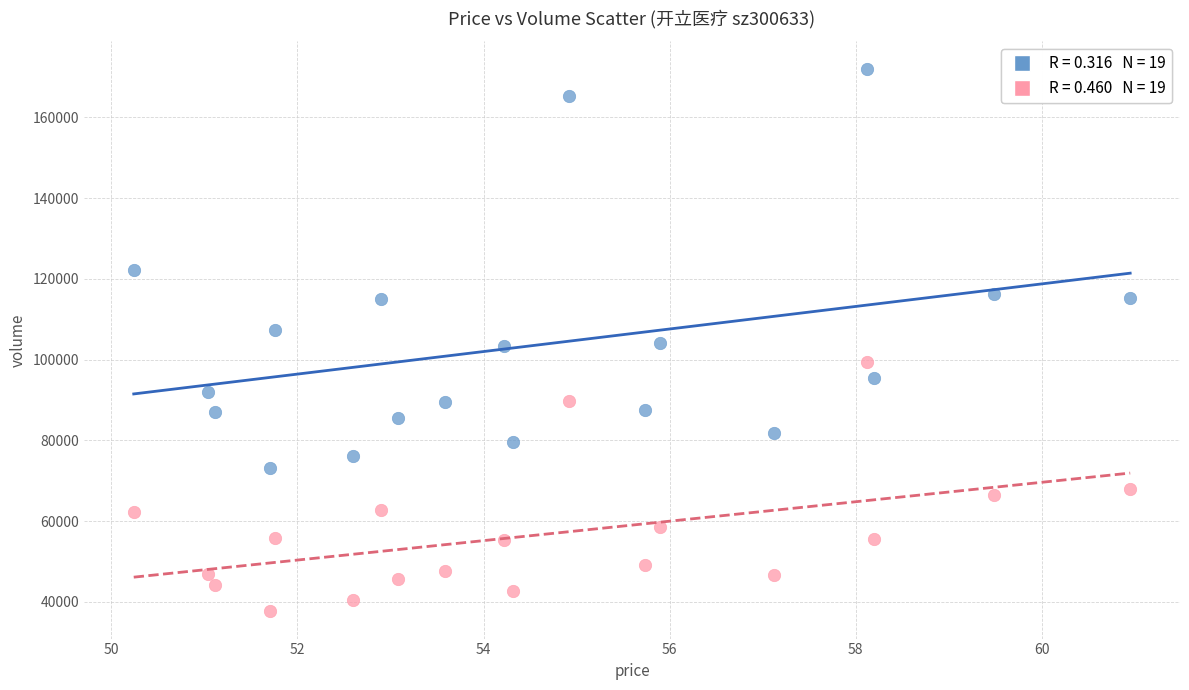

Across all data points, what is the range of Y values (max minus min)?

134431